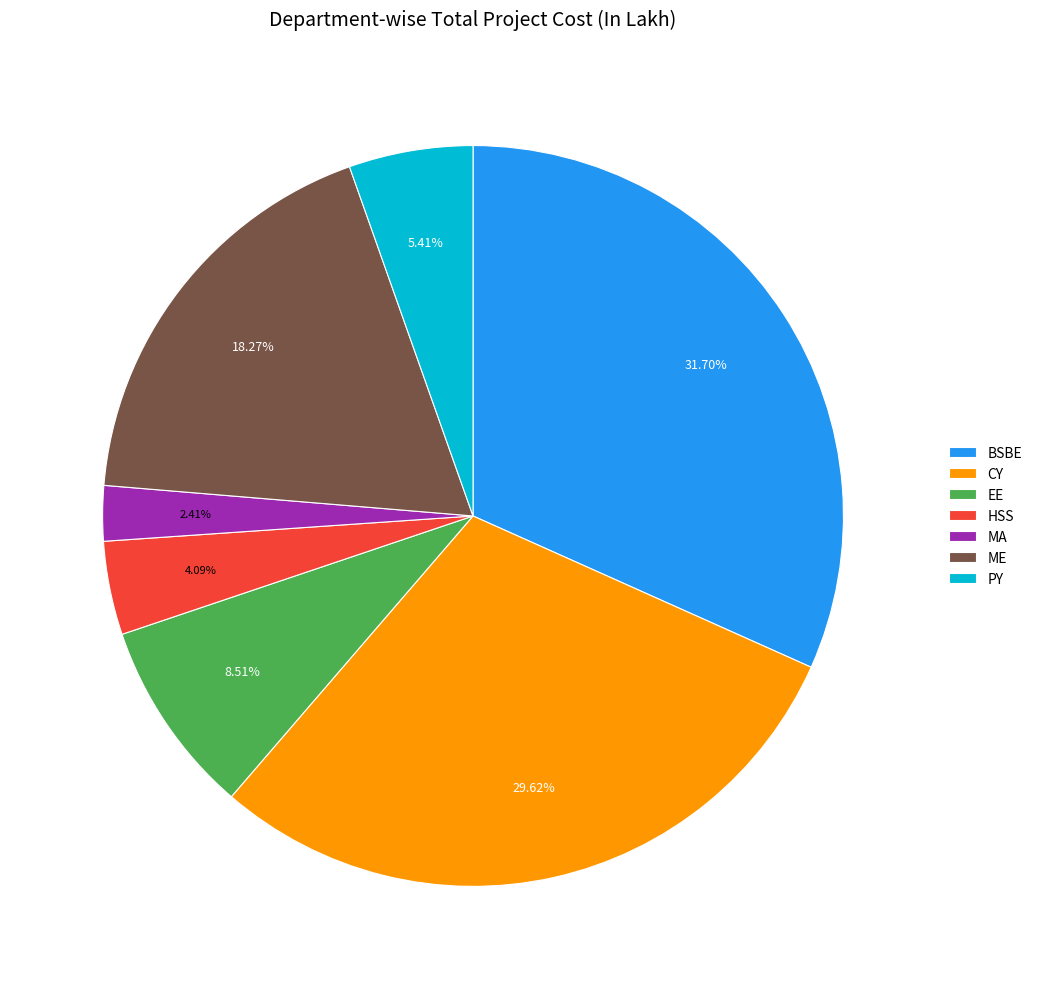

Count the number of slices in the pie.

7